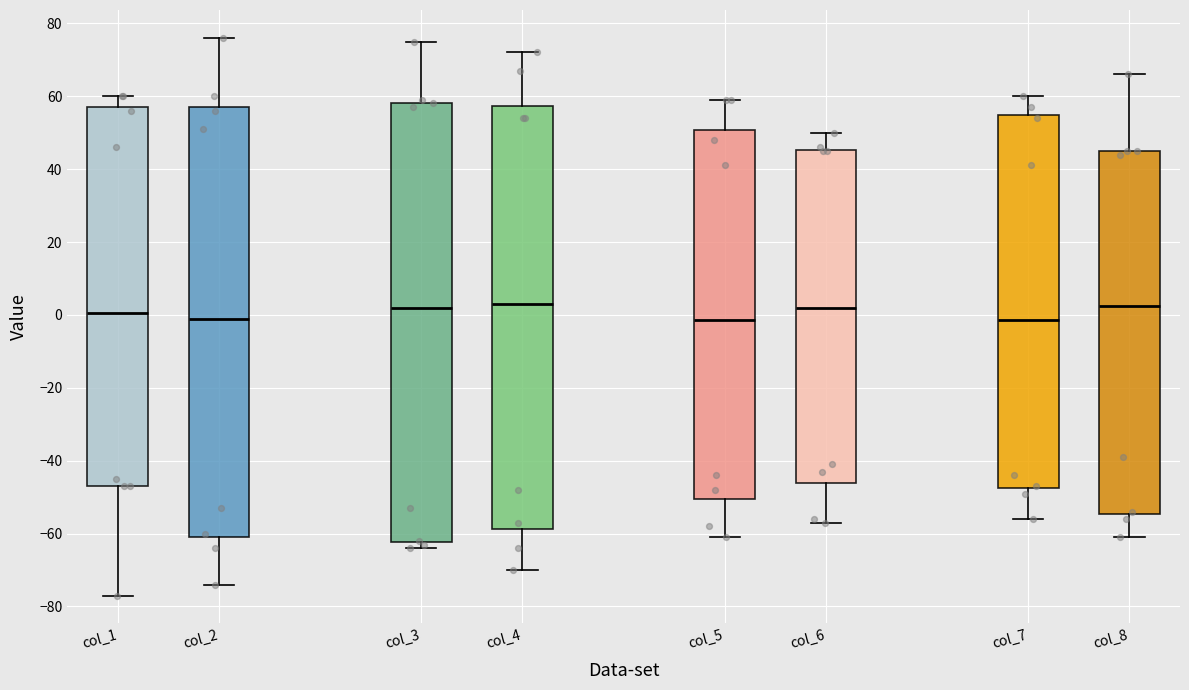

Reading left to right, read every box against the y-axis: the position of its median line, the range the box covers, and the ends of its whiskers. The values are not printed on the chart, so give them approximately, as read against the axis.

col_1: median 0, box -46 to 58, whiskers -76 to 60
col_2: median 0, box -60 to 58, whiskers -74 to 76
col_3: median 2, box -62 to 58, whiskers -64 to 76
col_4: median 4, box -58 to 58, whiskers -70 to 72
col_5: median -2, box -50 to 50, whiskers -60 to 60
col_6: median 2, box -46 to 46, whiskers -56 to 50
col_7: median -2, box -48 to 54, whiskers -56 to 60
col_8: median 2, box -54 to 46, whiskers -60 to 66